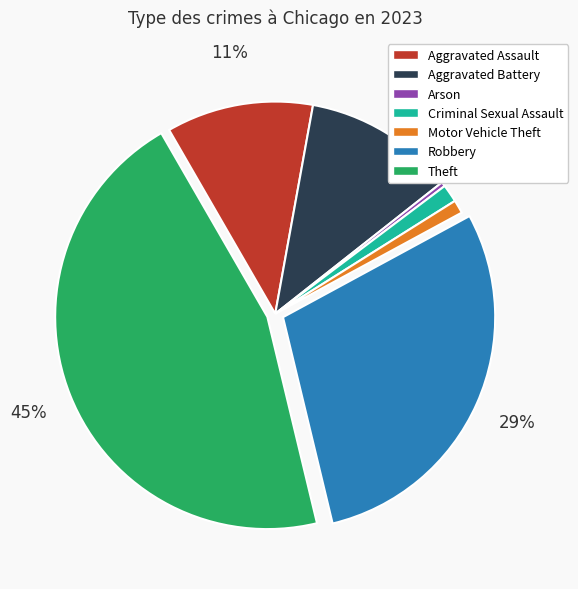

Is there any slice that represents more than half of the pie?

No